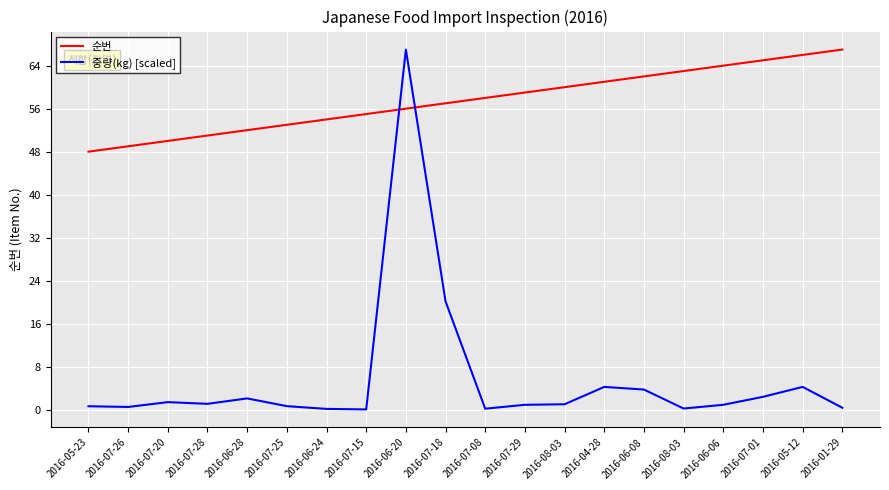

Which series has the largest total across all categories?

순번